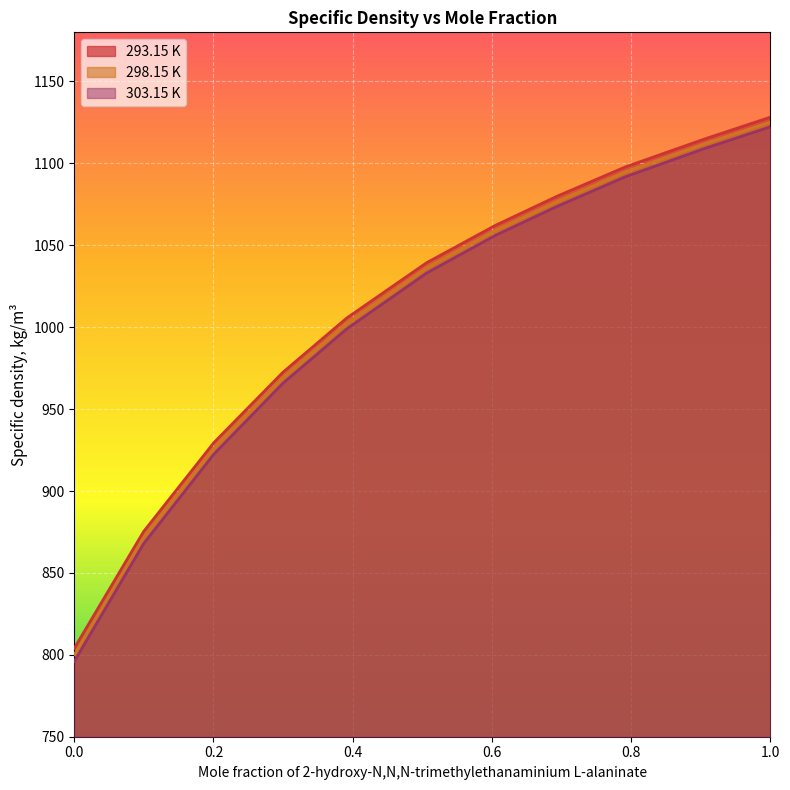

What are all the series names shown in the legend?

293.15 K, 298.15 K, 303.15 K